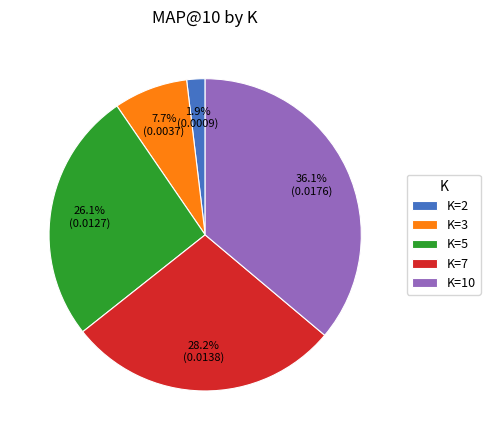

What portion of the pie excludes K=2?

98.1%